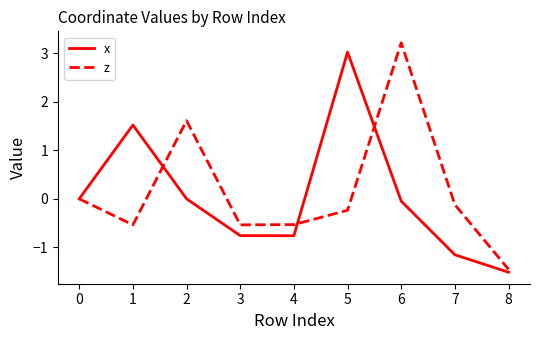

What are all the series names shown in the legend?

x, z